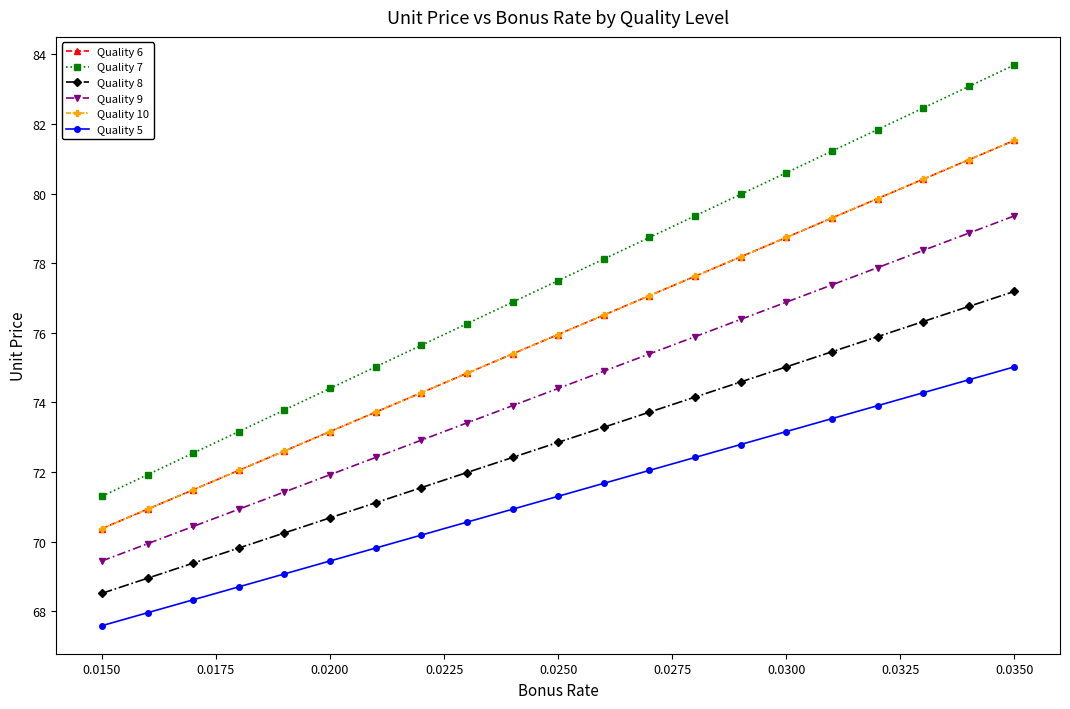

Does the chart display data point markers on the line(s)?

Yes